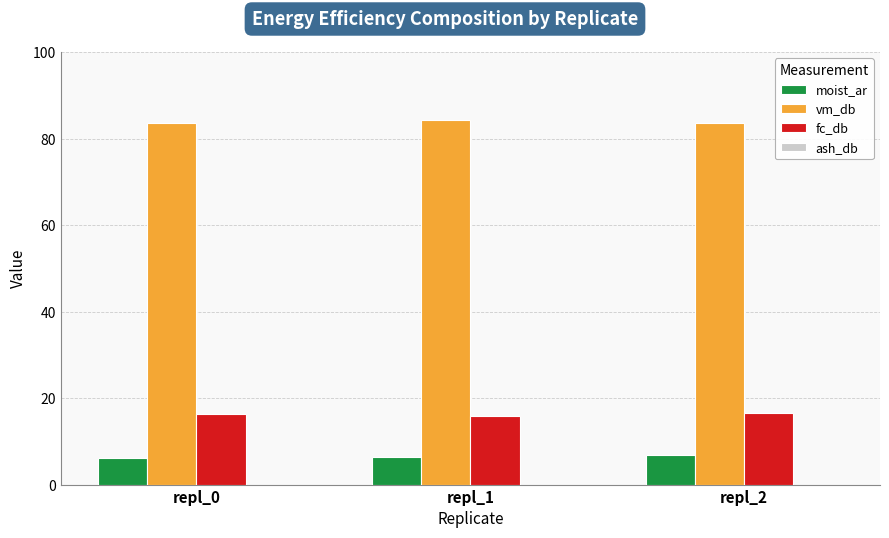

How many data points does each series have?

3